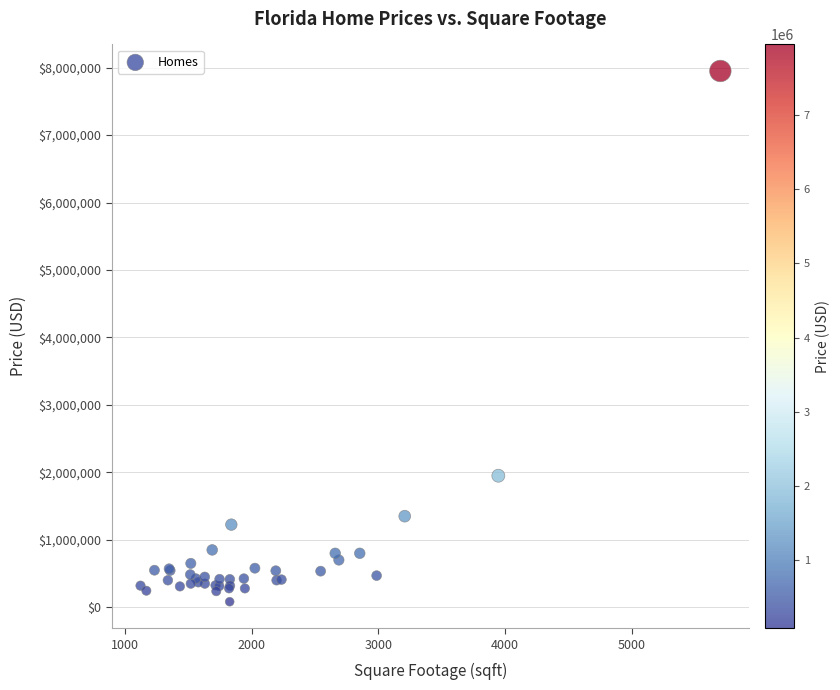

What Y value in the scatter plot is closest to 4016000?

1950000